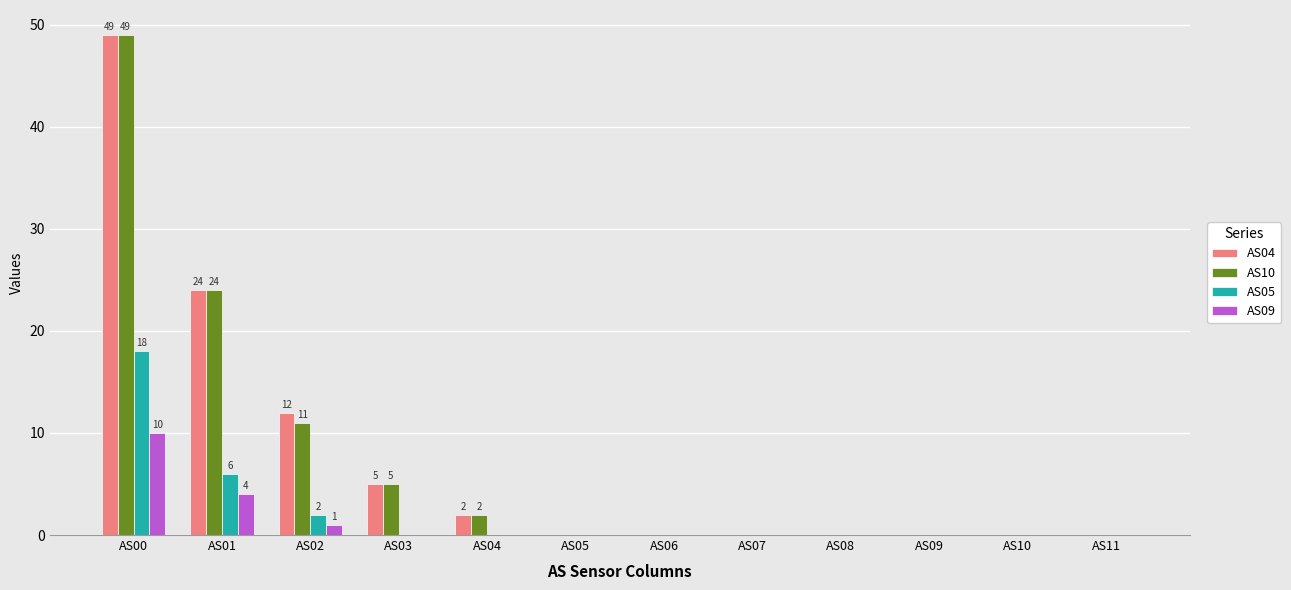

At which label does AS09 reach its peak?

AS00